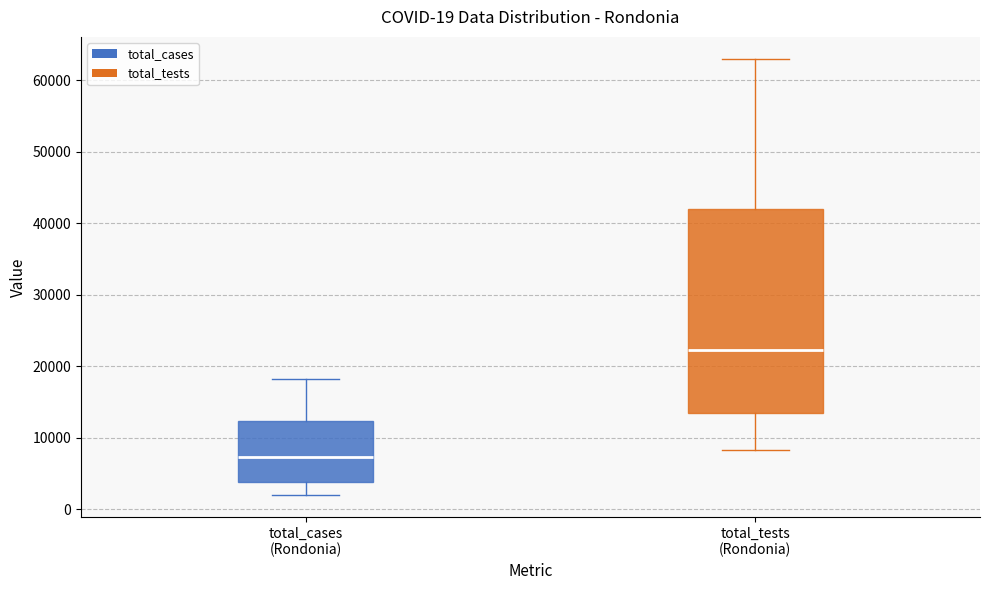

Which box is the tallest, from its lower edge to its upper edge?

total_tests (Rondonia)